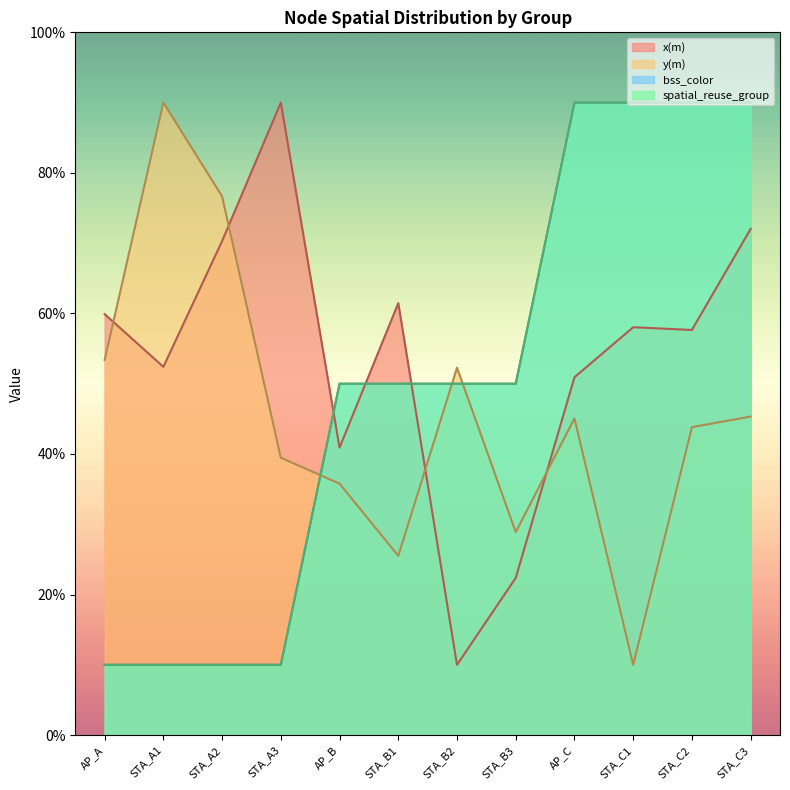

At which label does bss_color first exceed 50?

AP_C